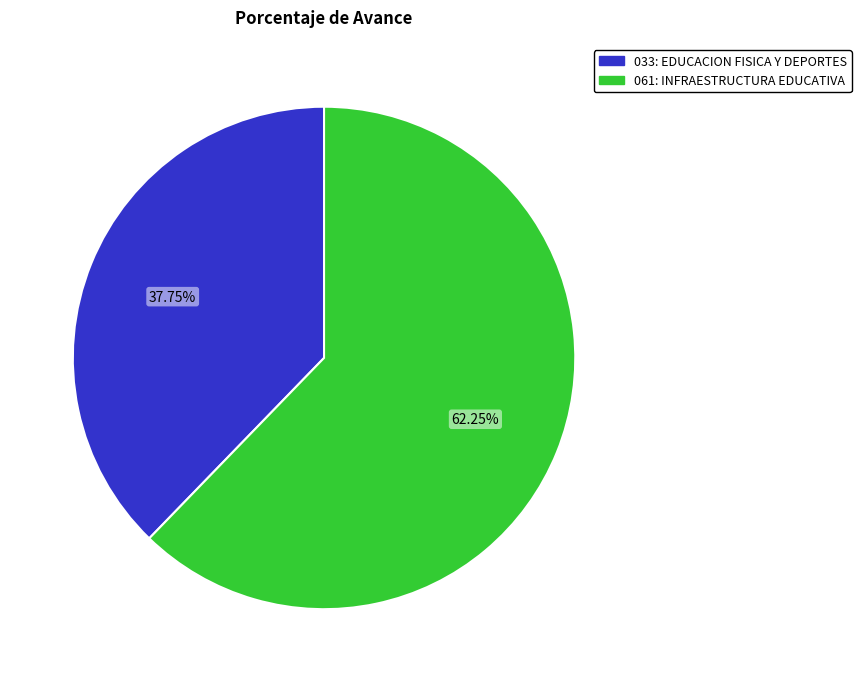

Which category accounts for the majority?

061: INFRAESTRUCTURA EDUCATIVA